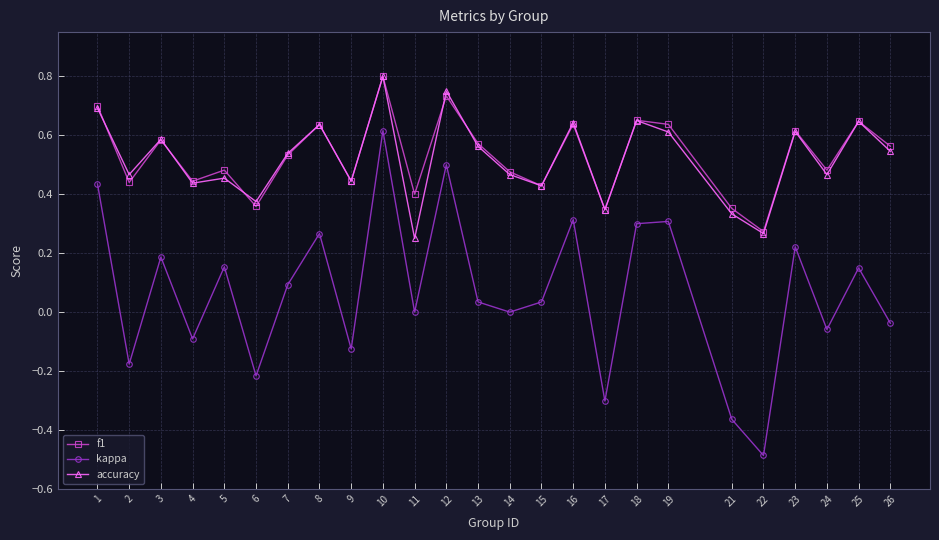

At which label does accuracy reach its minimum?

11